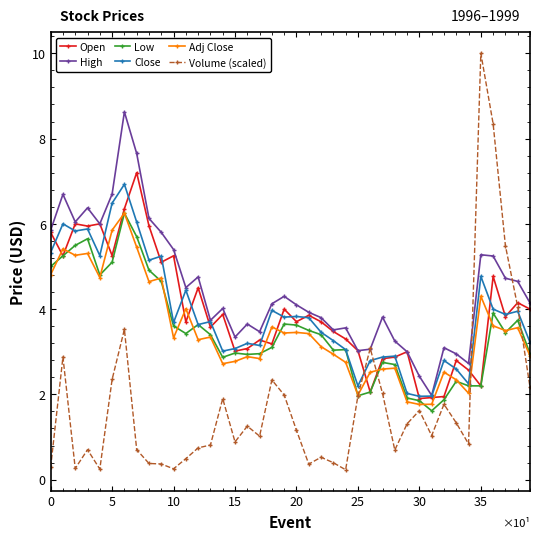

What are all the series names shown in the legend?

Open, High, Low, Close, Adj Close, Volume (scaled)